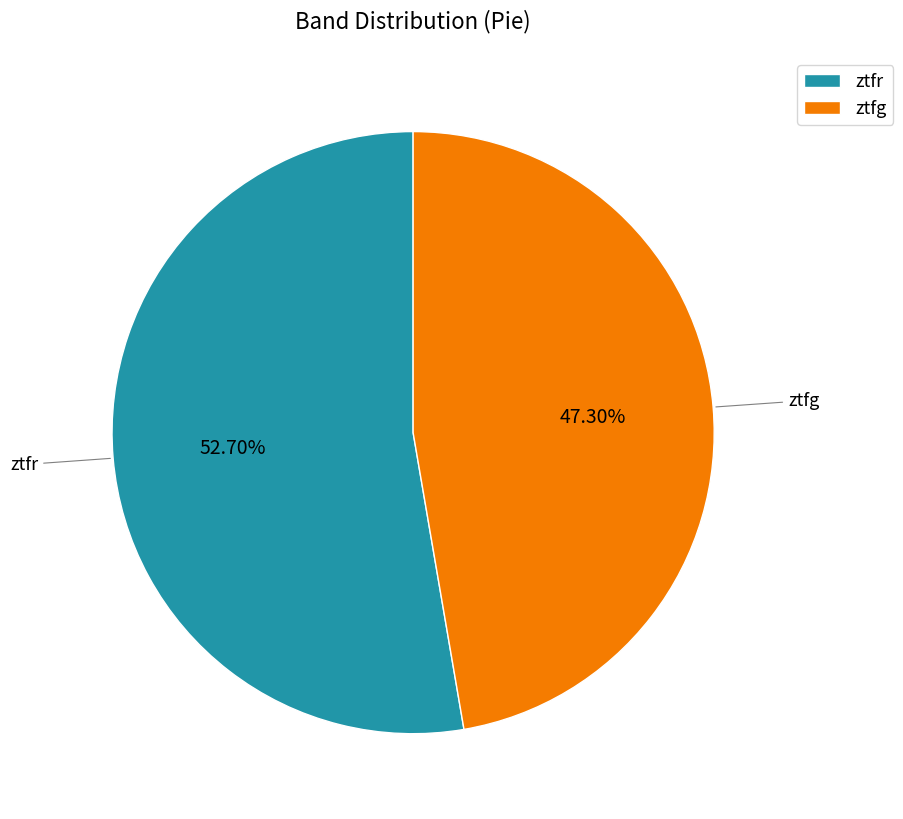

Rank the categories by value from lowest to highest.

ztfg, ztfr